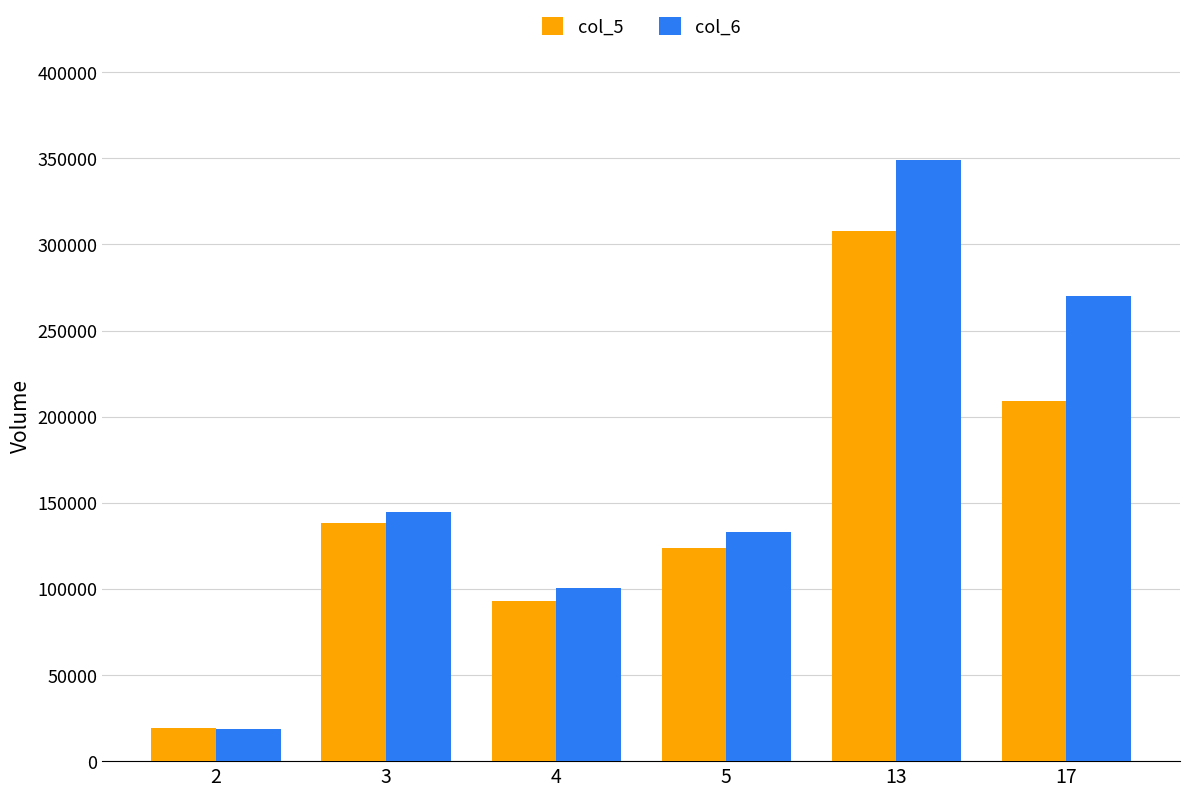

Which label corresponds to the smallest value in the chart?

2